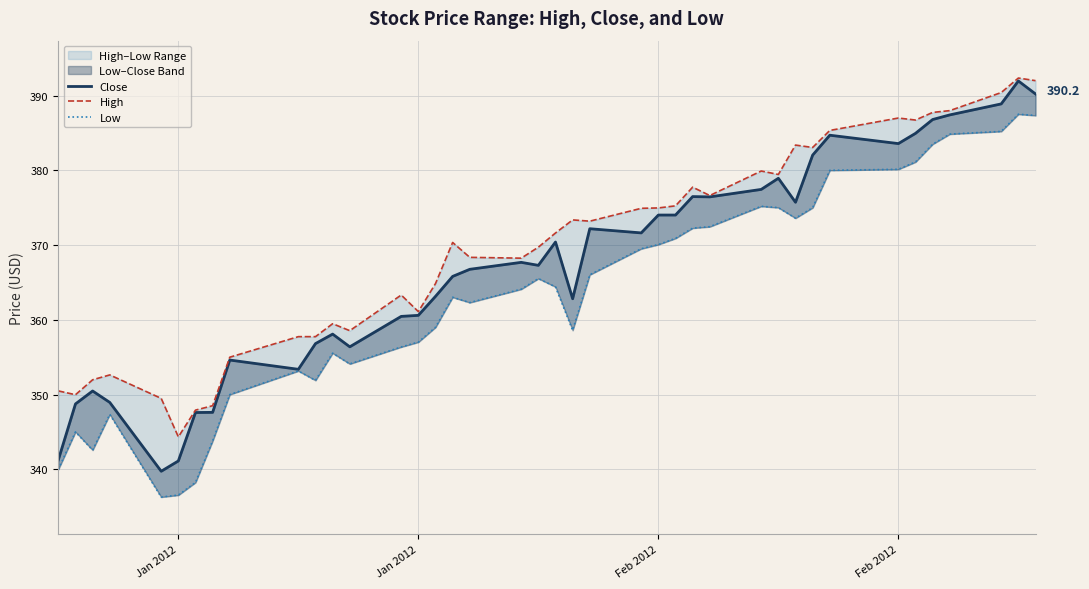

At which category does Low reach its first local peak?

Jan 2012